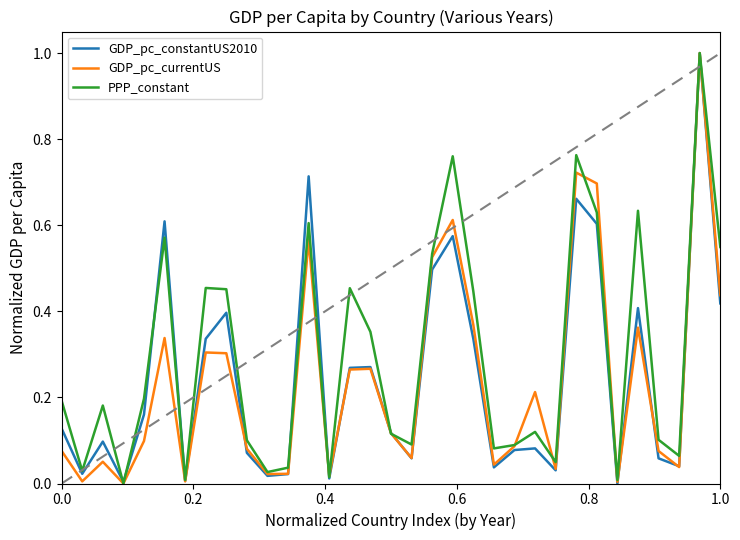

What is the greatest value displayed?

1.0